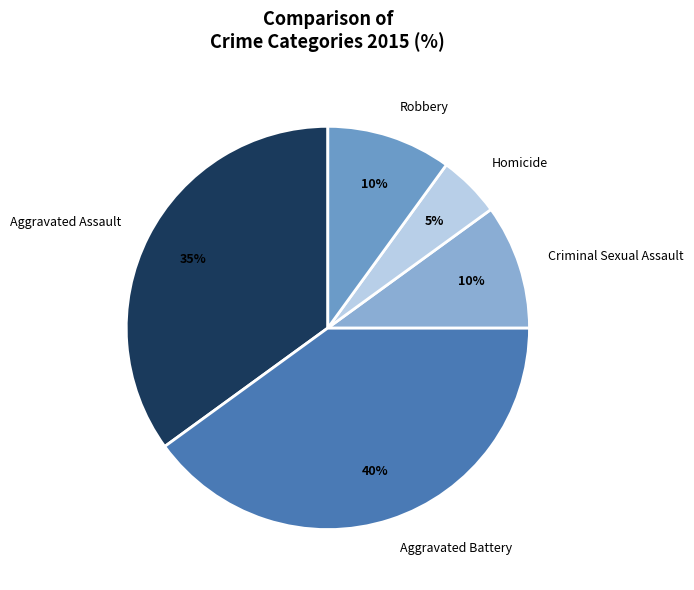

Is the sum of Homicide and Aggravated Battery greater than half?

No